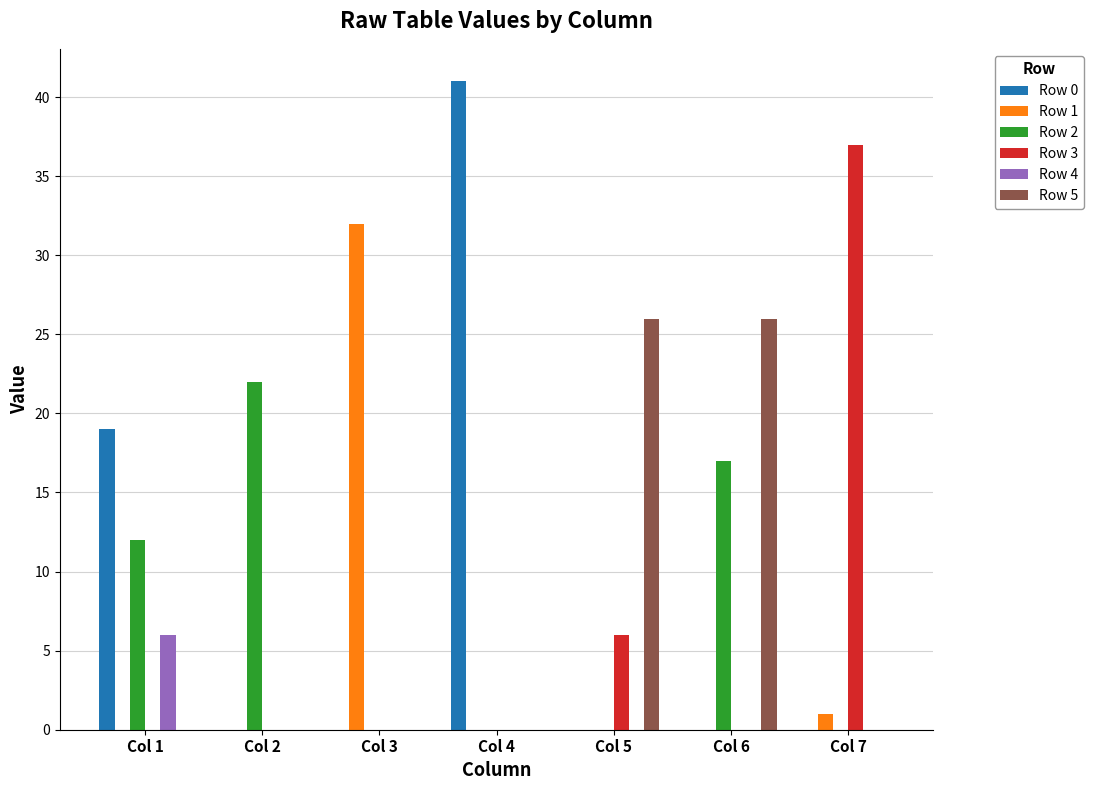

What is the greatest value displayed?

41